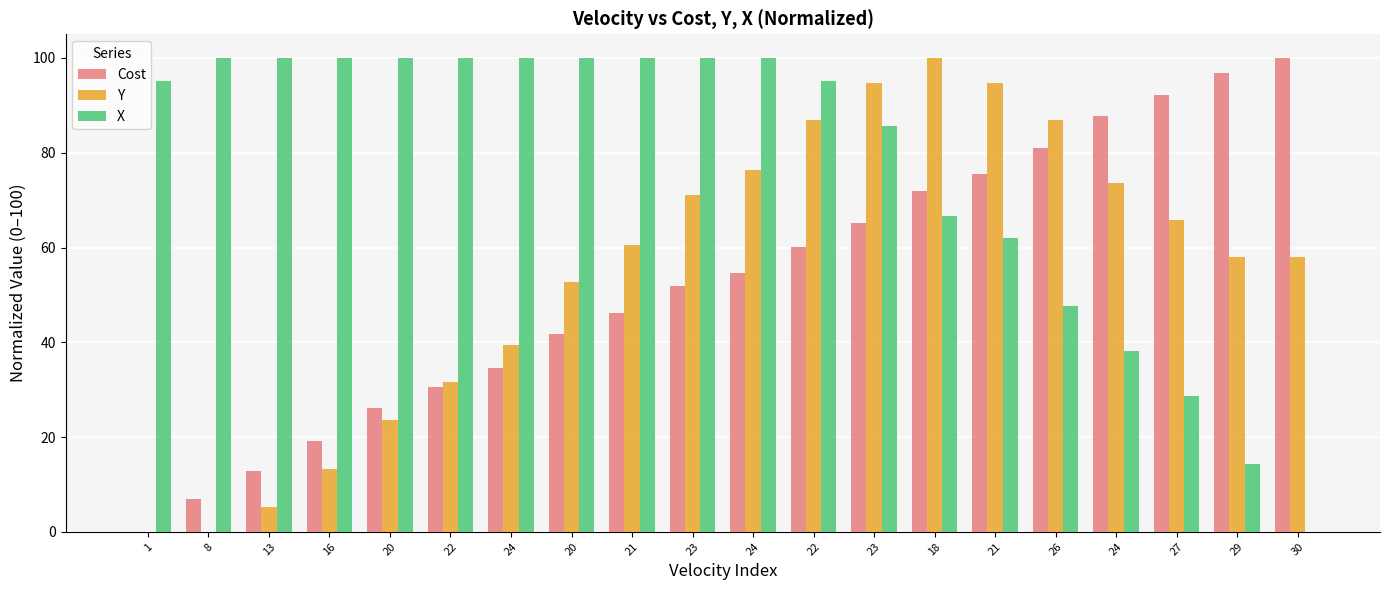

What are all the series names shown in the legend?

Cost, Y, X